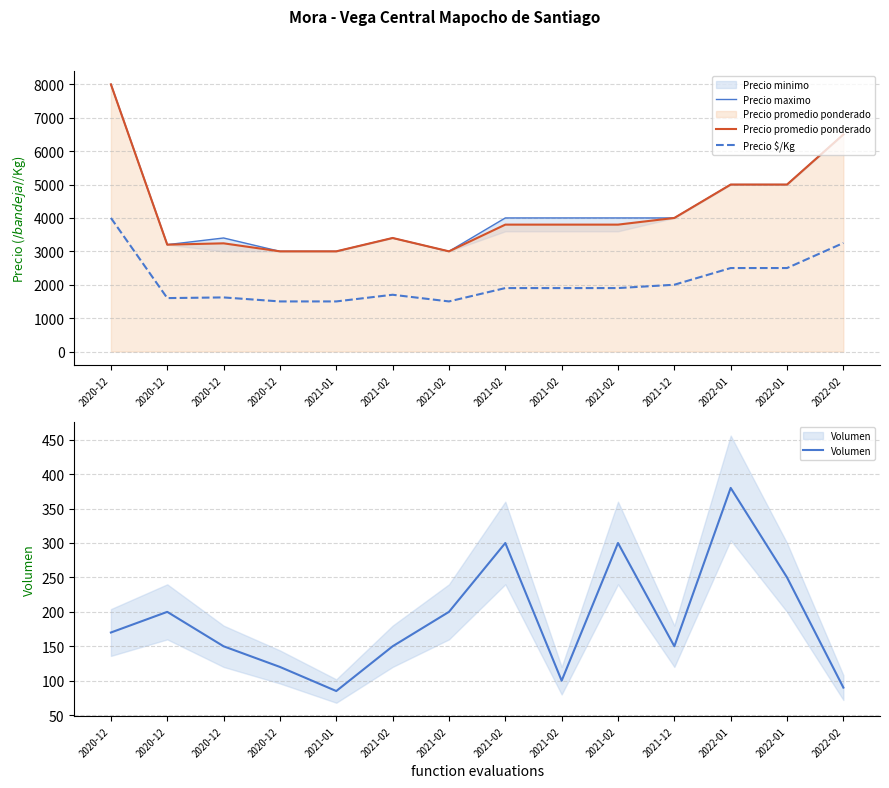

Between 2021-12 and 2020-12, which is larger?

2021-12